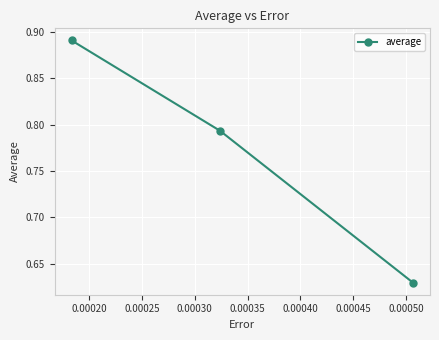

What is the difference between the maximum and minimum values?

0.3